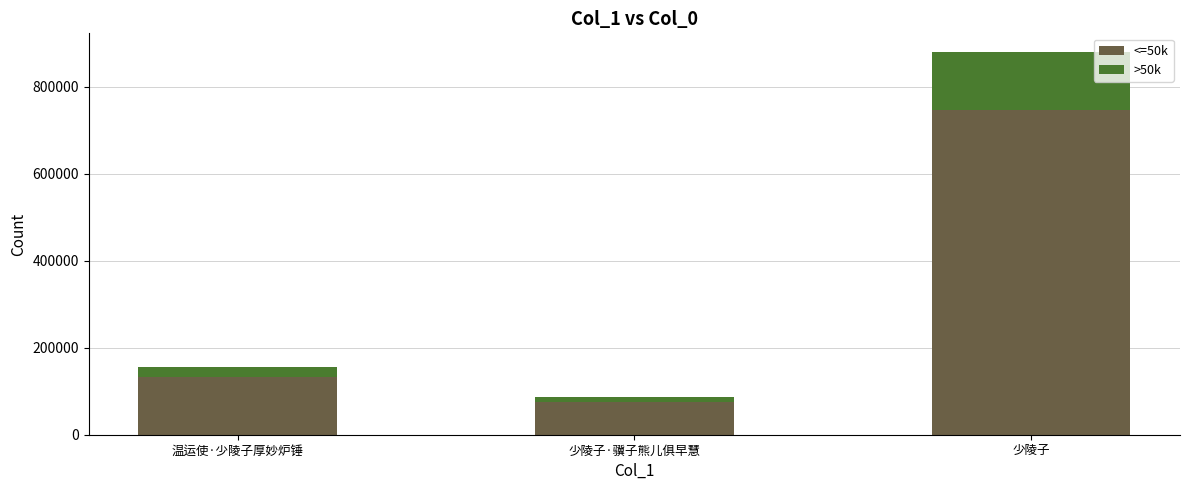

Where is <=50k nearest to the value 410428?

温运使·少陵子厚妙炉锤